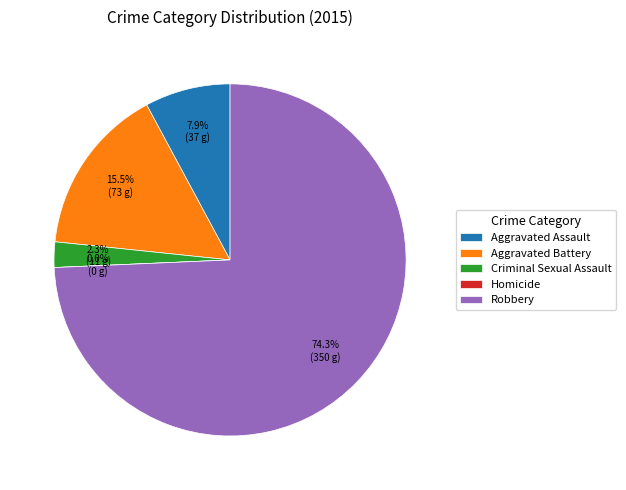

To the nearest percent, what is the average slice percentage?

20%